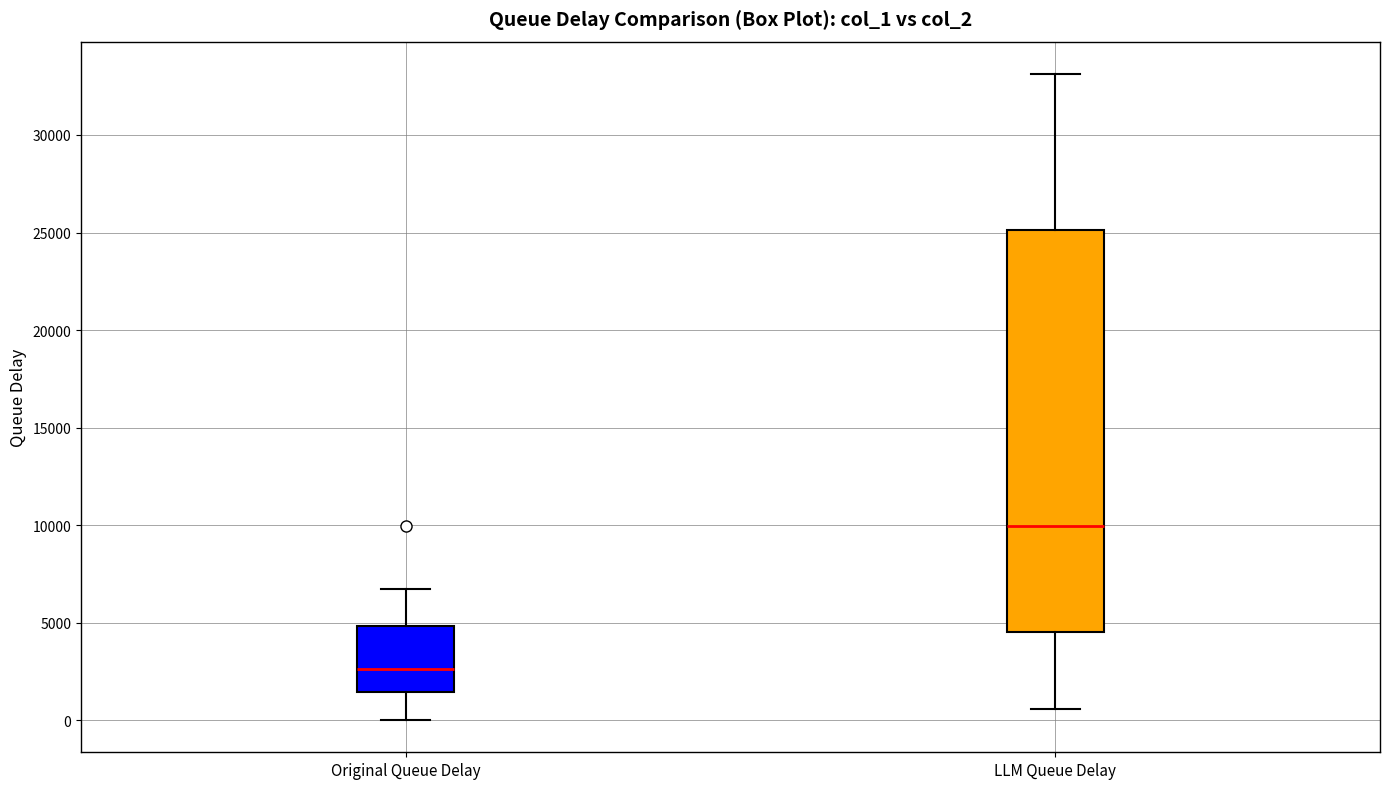

Reading left to right, read every box against the y-axis: the position of its median line, the range the box covers, and the ends of its whiskers. The values are not printed on the chart, so give them approximately, as read against the axis.

Original Queue Delay: median 2500, box 1500 to 5000, whiskers 0 to 6500
LLM Queue Delay: median 10000, box 4500 to 25000, whiskers 500 to 33000